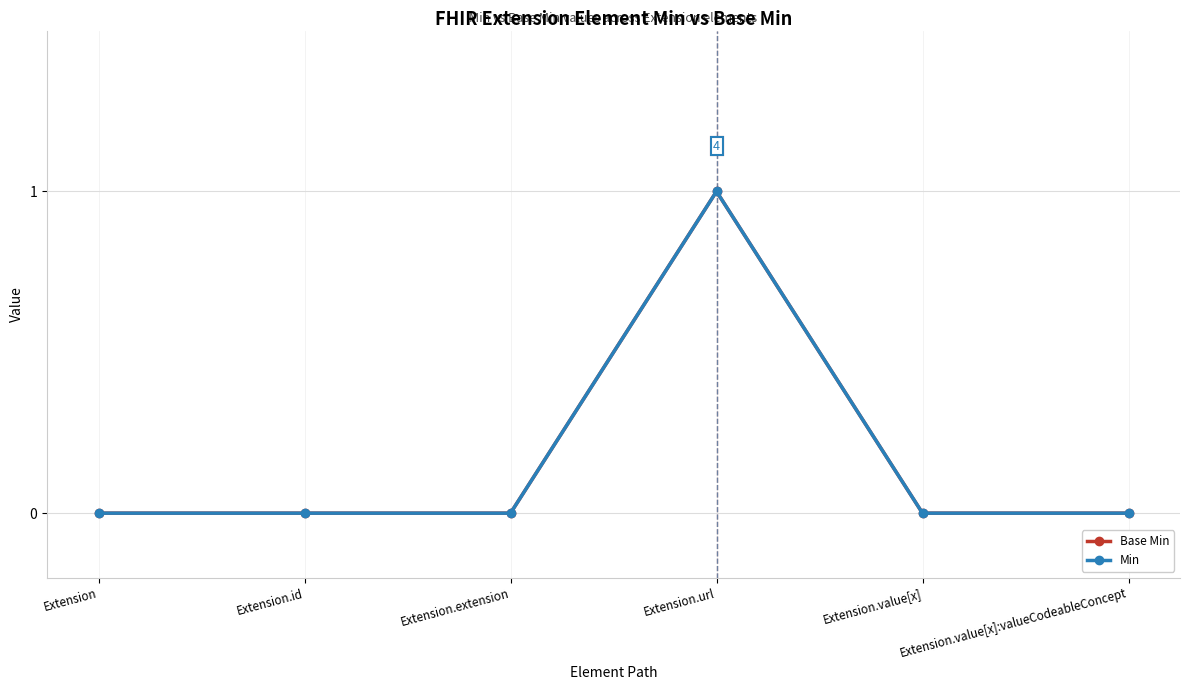

Reading left to right, extract all data points from this chart.

Base Min: Extension=0	Extension.id=0	Extension.extension=0	Extension.url=1	Extension.value[x]=0	Extension.value[x]:valueCodeableConcept=0
Min: Extension=0	Extension.id=0	Extension.extension=0	Extension.url=1	Extension.value[x]=0	Extension.value[x]:valueCodeableConcept=0